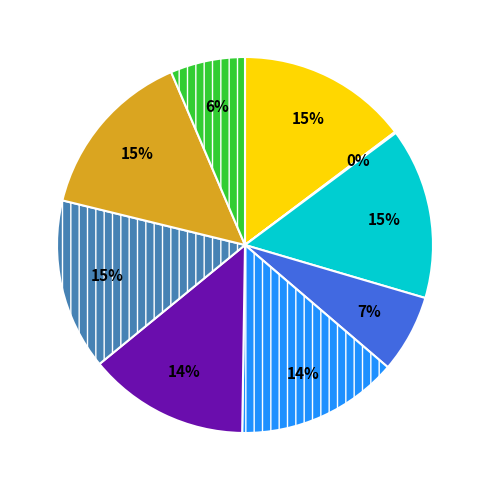

To the nearest percent, what is the difference between the largest and smallest slice percentages?

15%